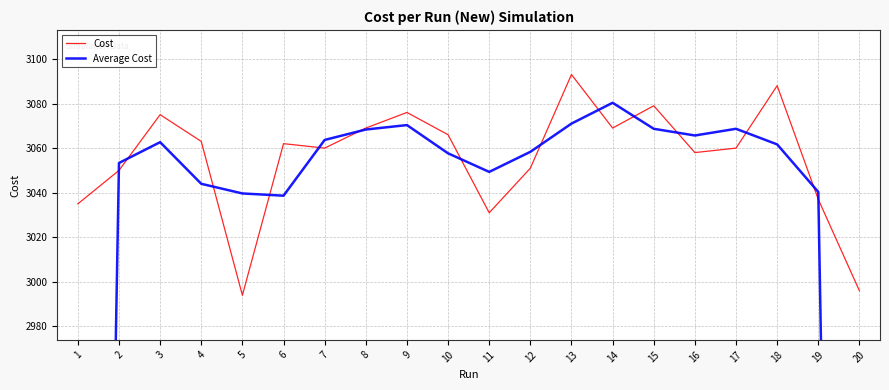

What is the value of the Cost point at the 9th from the left?

3076.0